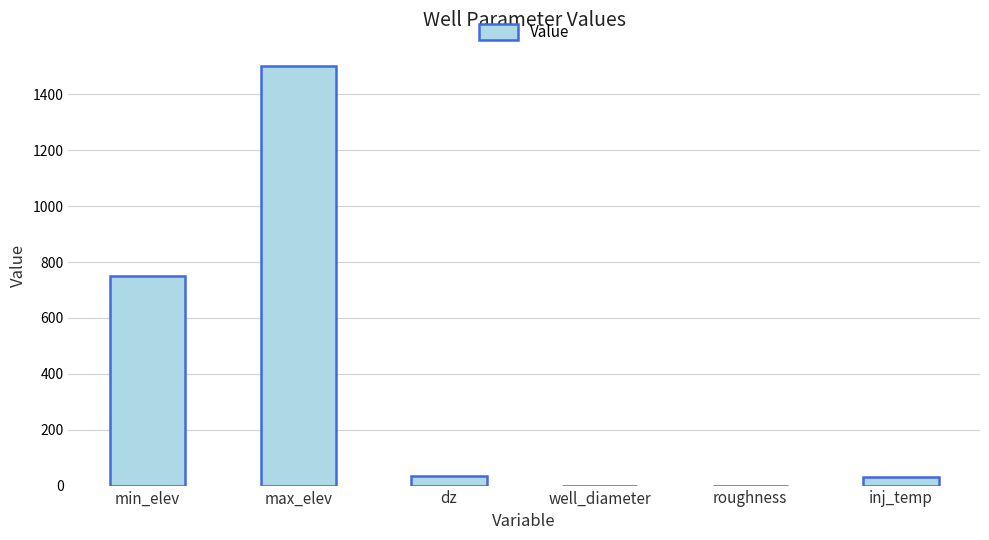

What is the greatest value displayed?

1500.0